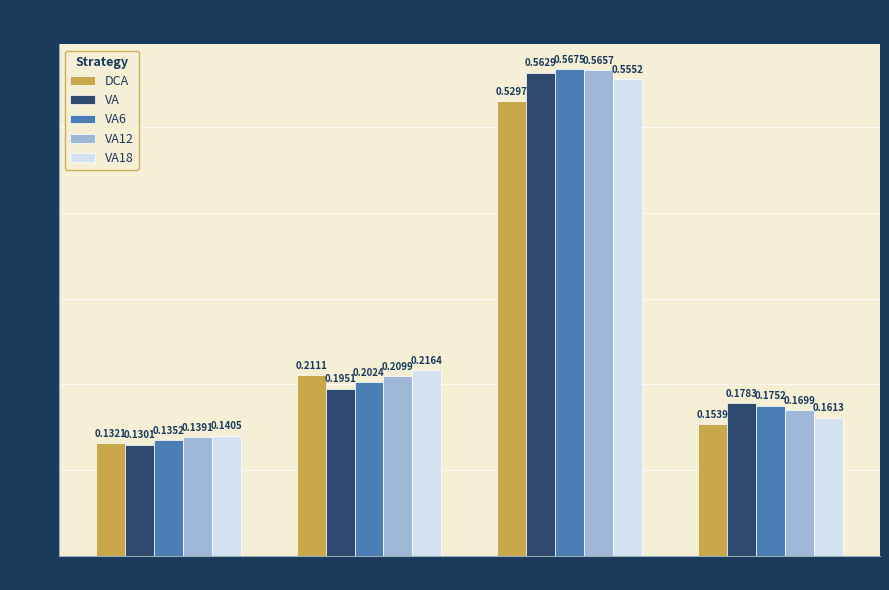

At which category is the sum across all series the highest?

SR